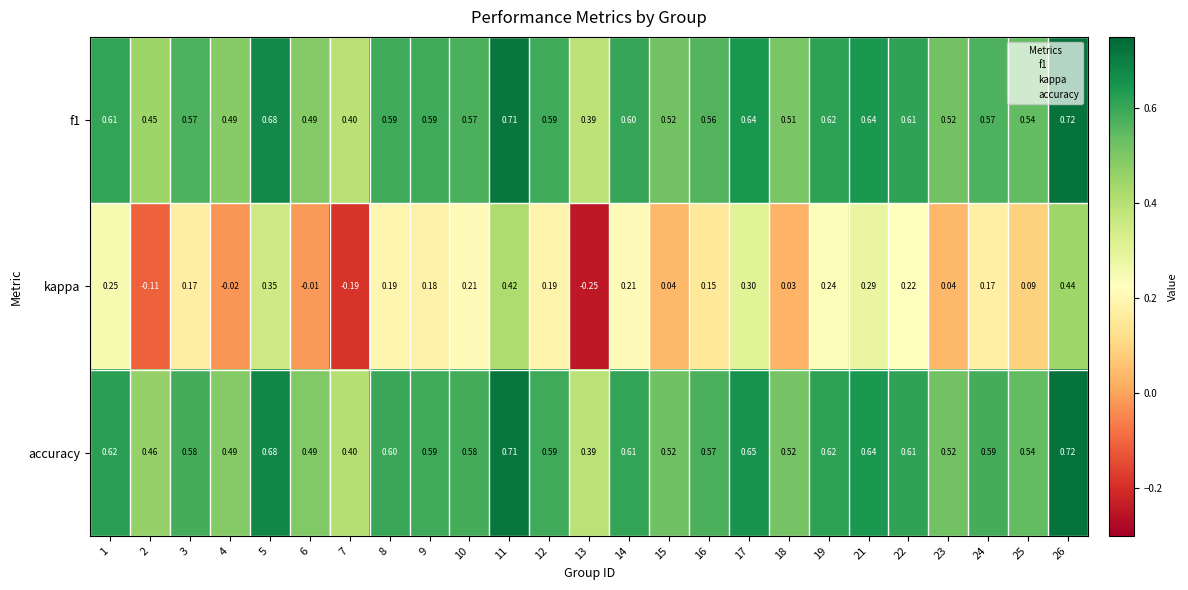

Which series has the largest range (max minus min)?

kappa